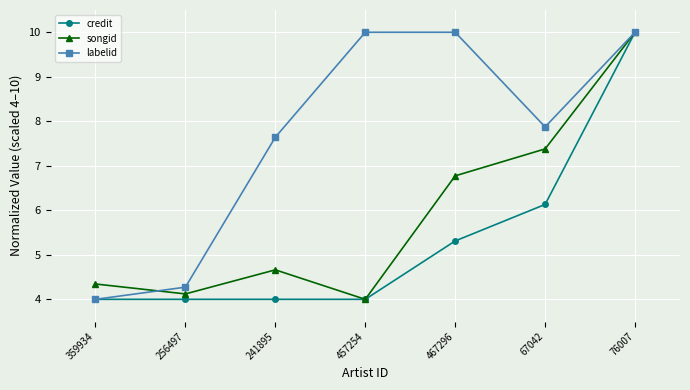

Rank the series by their average value, from lowest to highest.

credit, songid, labelid